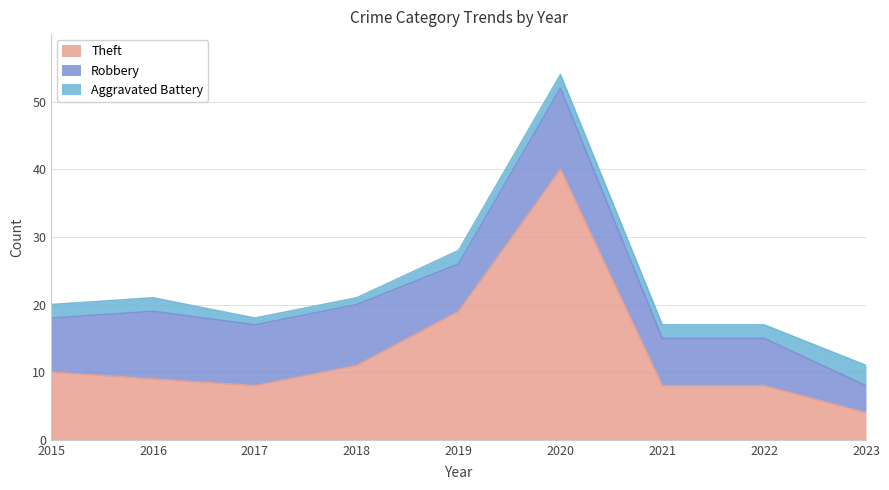

What value does the Aggravated Battery series have at 2021?

2